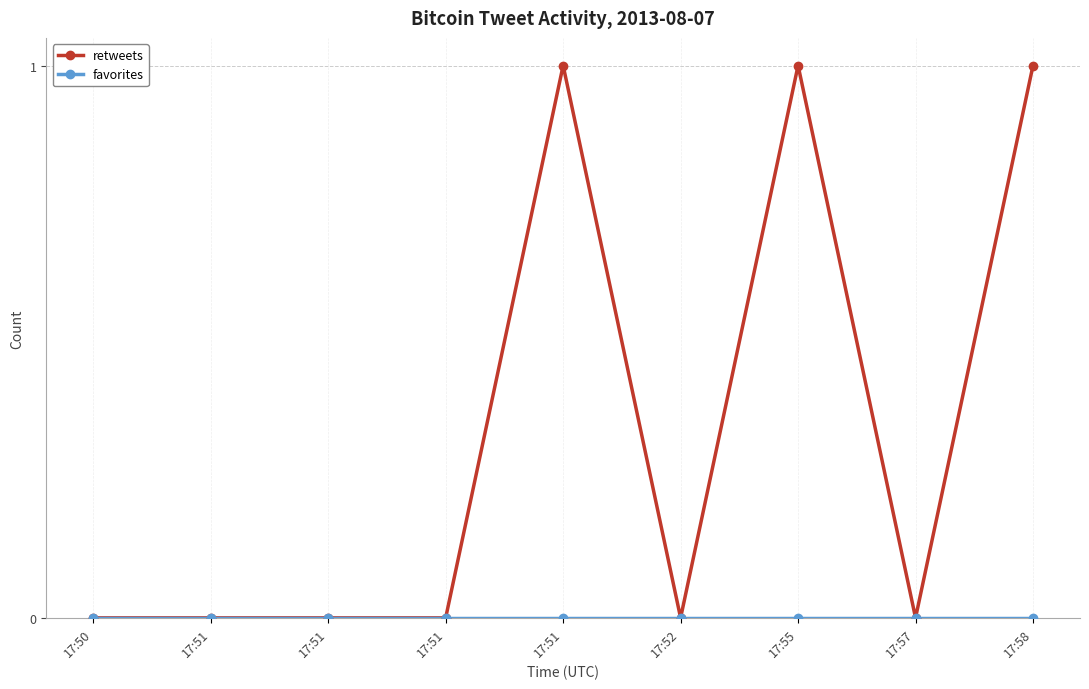

At which label is retweets closest to 0?

17:50